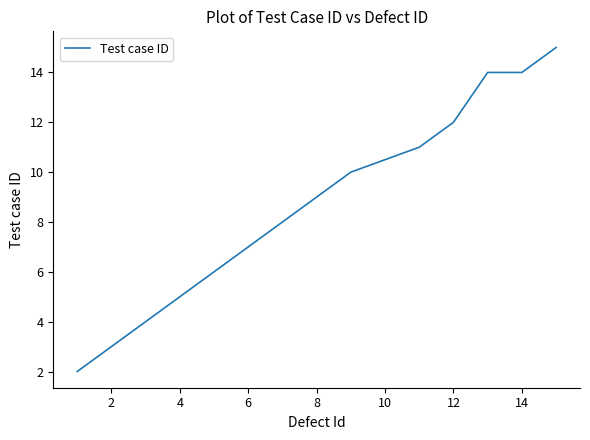

What is the difference between the maximum and minimum values?

13